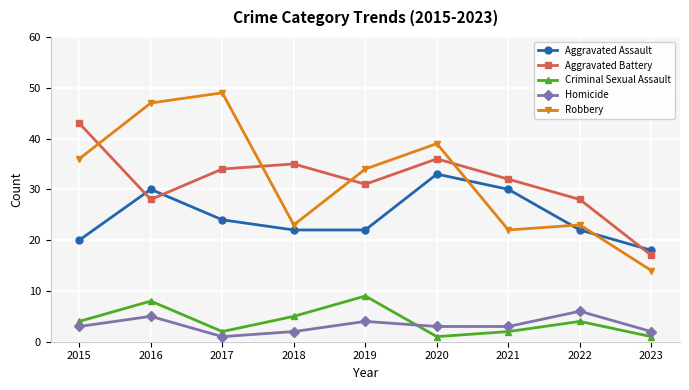

The Criminal Sexual Assault series shows 3 at 2018. True or false?

False